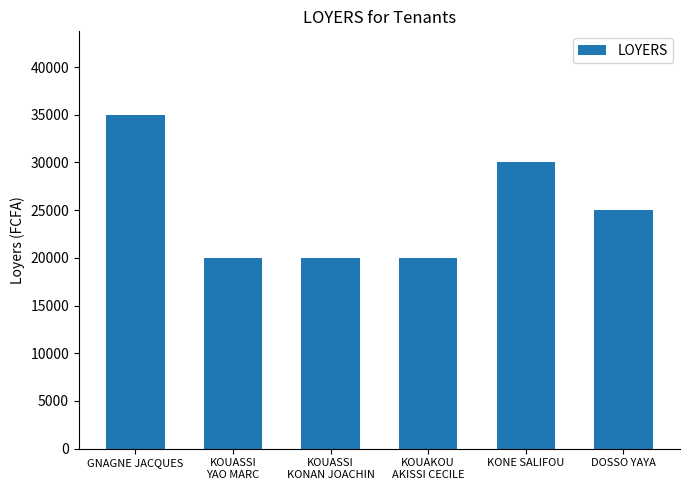

Reading left to right, extract all data points from this chart.

35000	20000	20000	20000	30000	25000